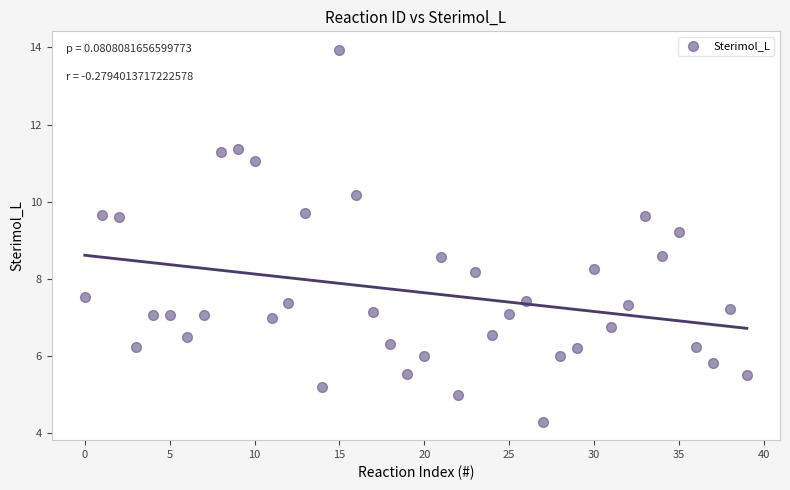

What Y value in the scatter plot is closest to 9?

9.2